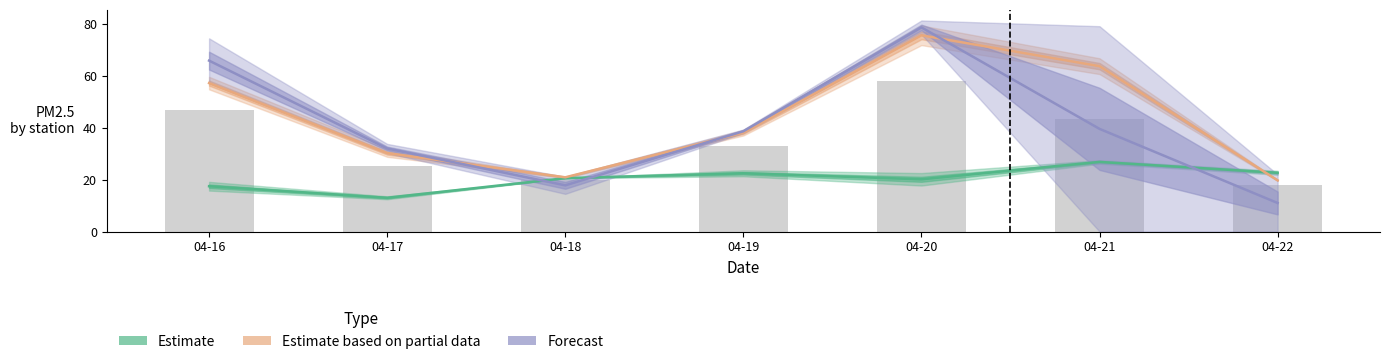

What is the value of the Estimate based on partial data bar at the 3rd from the left?

20.9